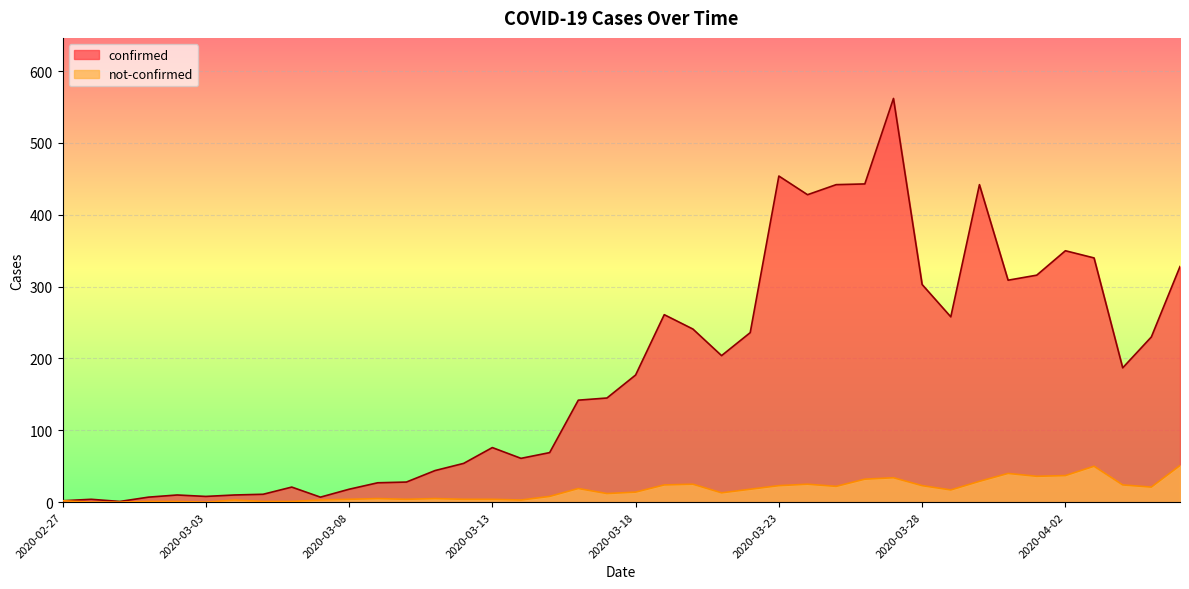

Rank the series by their average value, from lowest to highest.

not-confirmed, confirmed